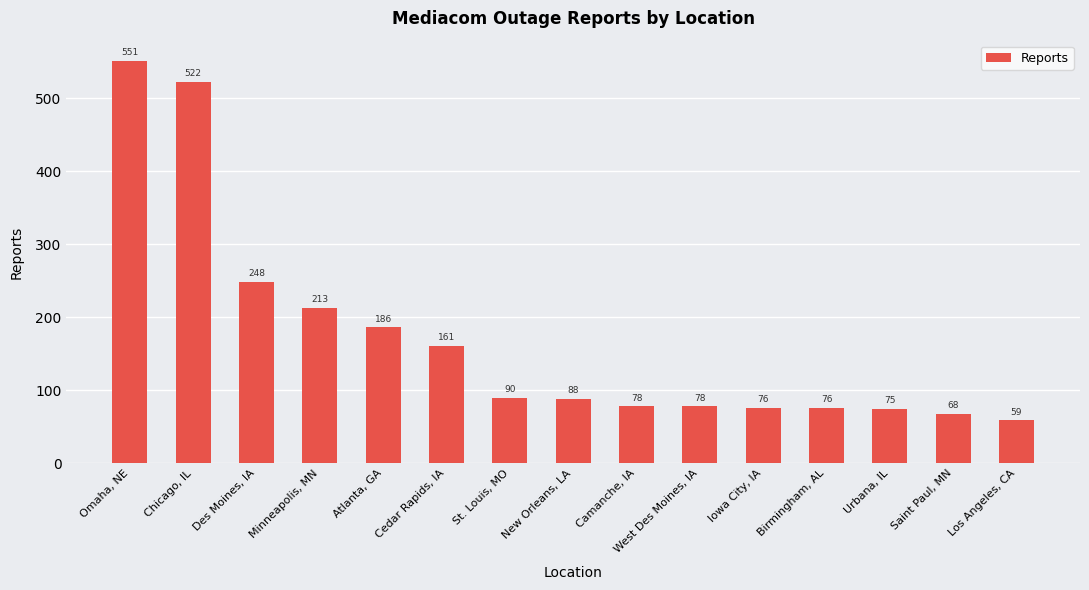

Reading right to left, what are all the values shown in this chart?

Los Angeles, CA=59	Saint Paul, MN=68	Urbana, IL=75	Birmingham, AL=76	Iowa City, IA=76	West Des Moines, IA=78	Camanche, IA=78	New Orleans, LA=88	St. Louis, MO=90	Cedar Rapids, IA=161	Atlanta, GA=186	Minneapolis, MN=213	Des Moines, IA=248	Chicago, IL=522	Omaha, NE=551